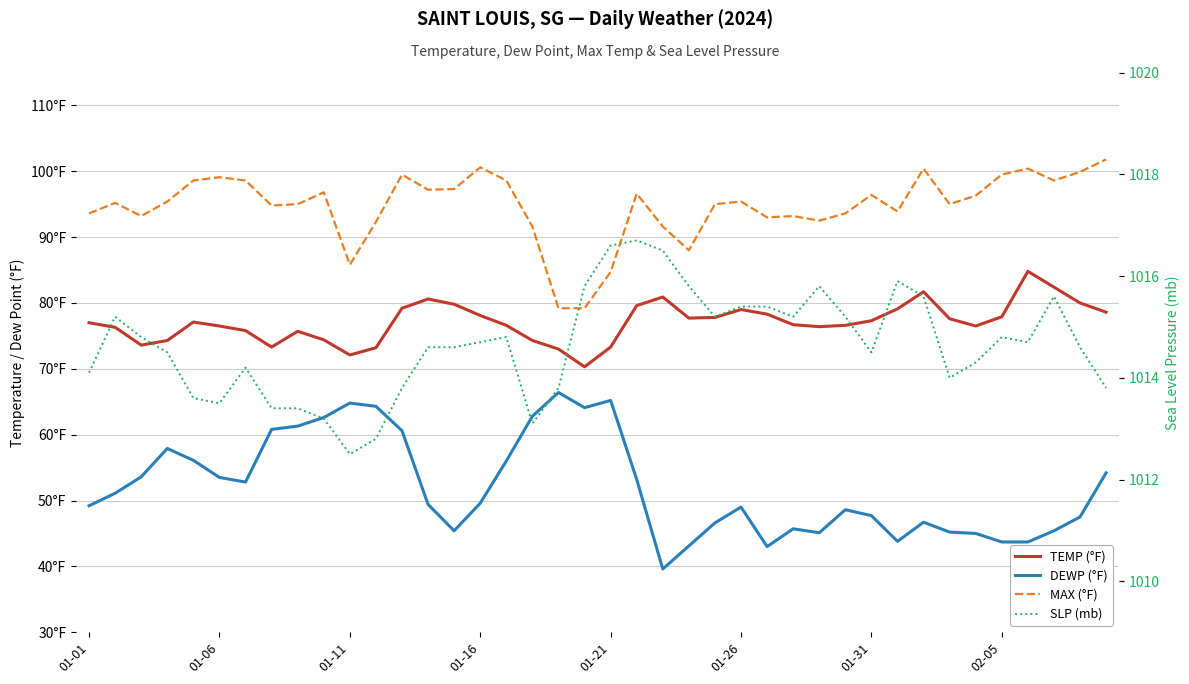

What is the total value across all series at 01-31?

1235.9